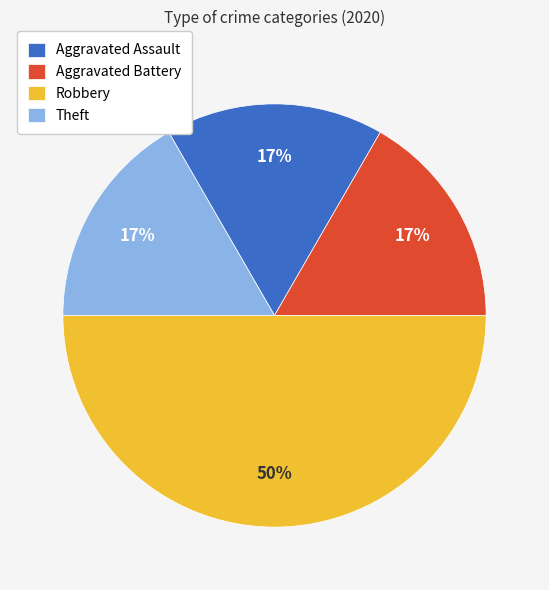

To the nearest percent, what percentage of the pie is Aggravated Battery?

17%